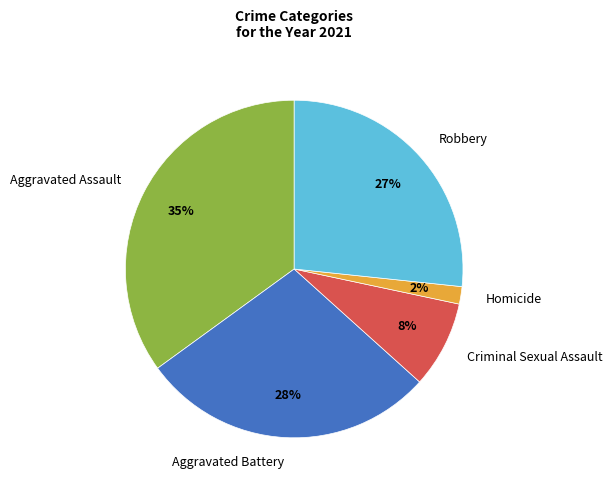

True or false: Homicide accounts for 2% of the total.

True